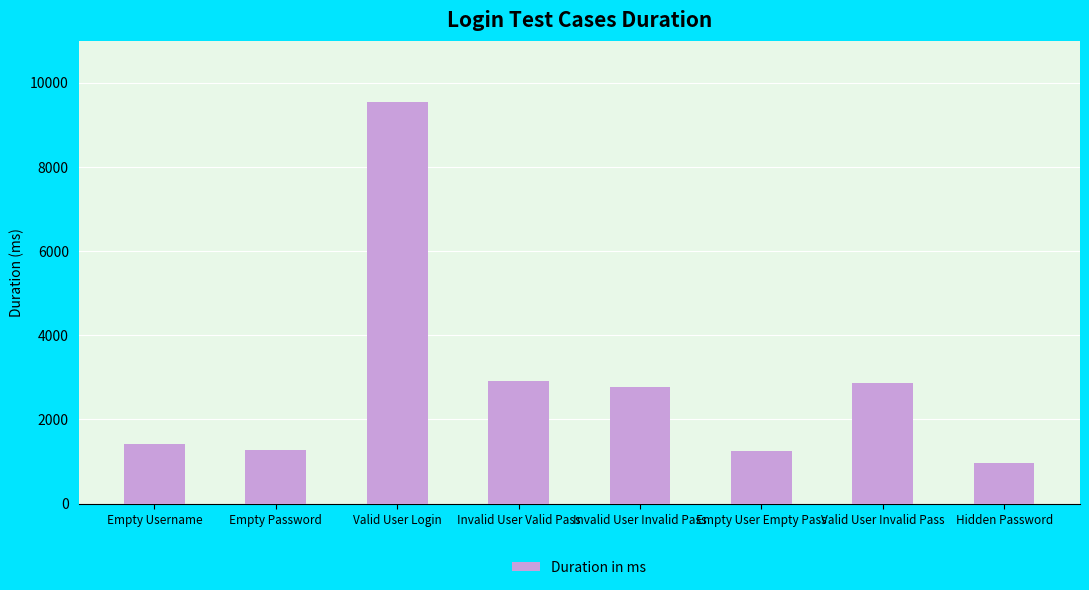

At which label does the data first exceed 2775?

Valid User Login